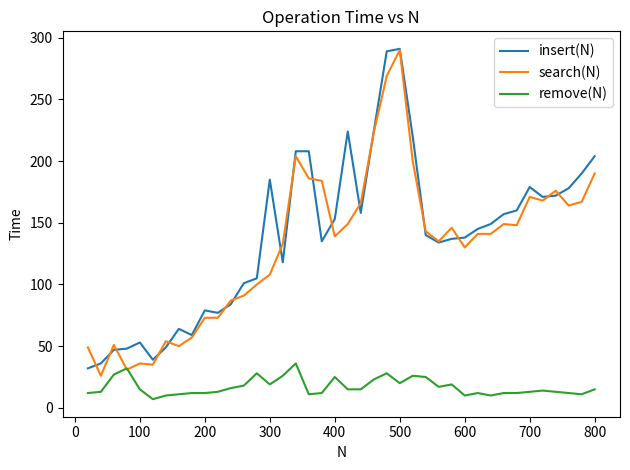

What is the smallest value displayed?

7